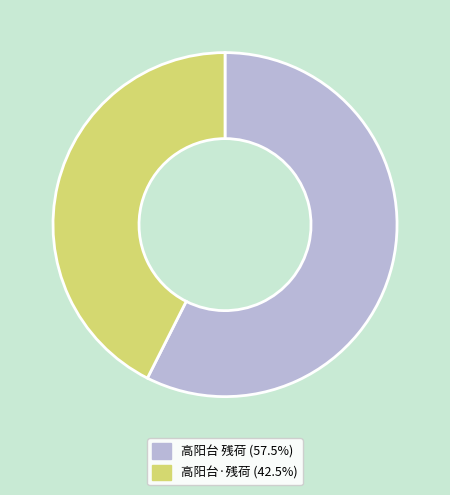

What is the ratio of the value at 高阳台 残荷 (57.5%) to the value at 高阳台·残荷 (42.5%)?

1.4